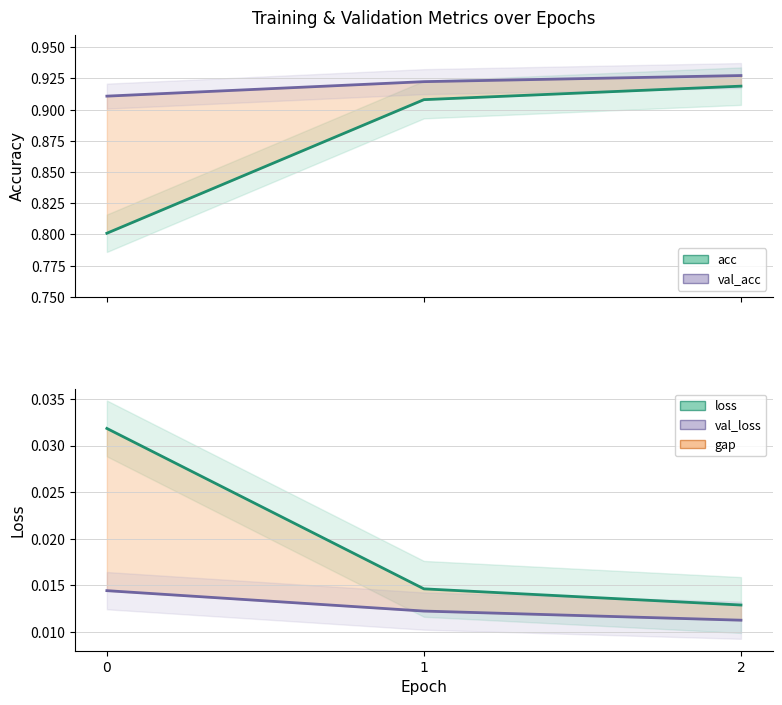

Which series has the widest spread of values?

acc